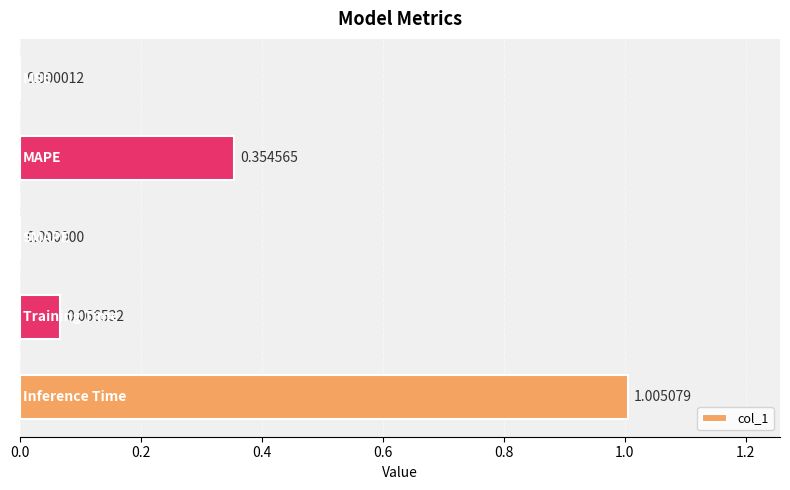

What is the sum of all values?

1.4